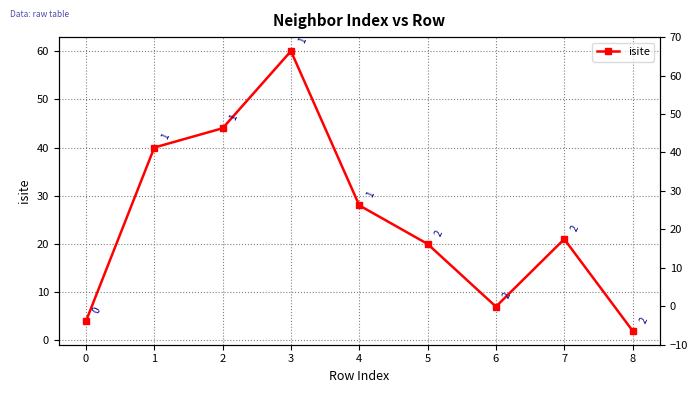

At which label is the value closest to 31?

4